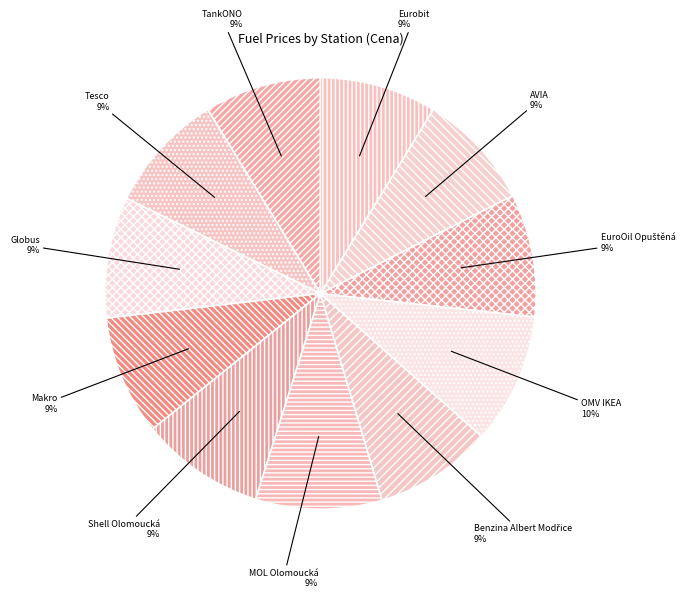

What is the ratio of the value at Eurobit to the value at Globus?

1.0